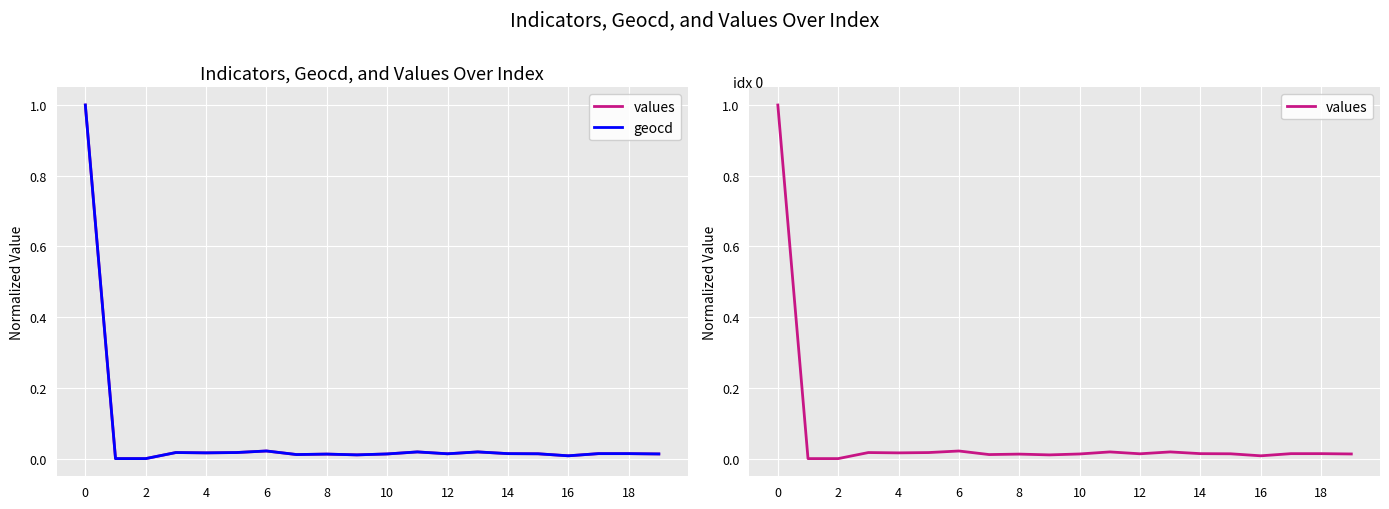

What is the sum of all values values?

1.2